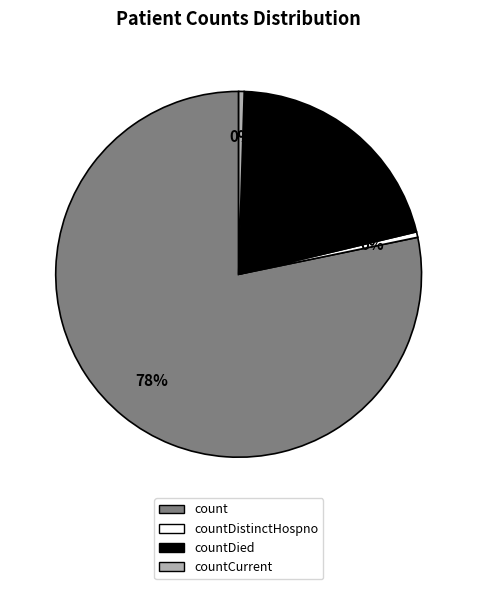

To the nearest percent, what is the average slice percentage?

25%